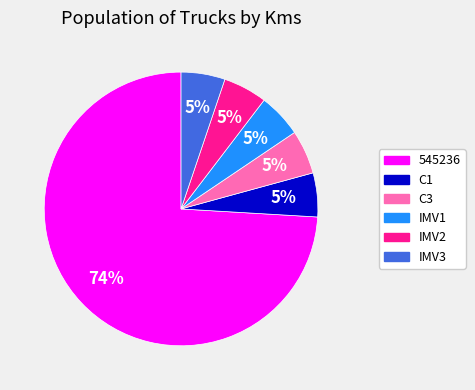

Which slice represents more than half of the pie?

545236